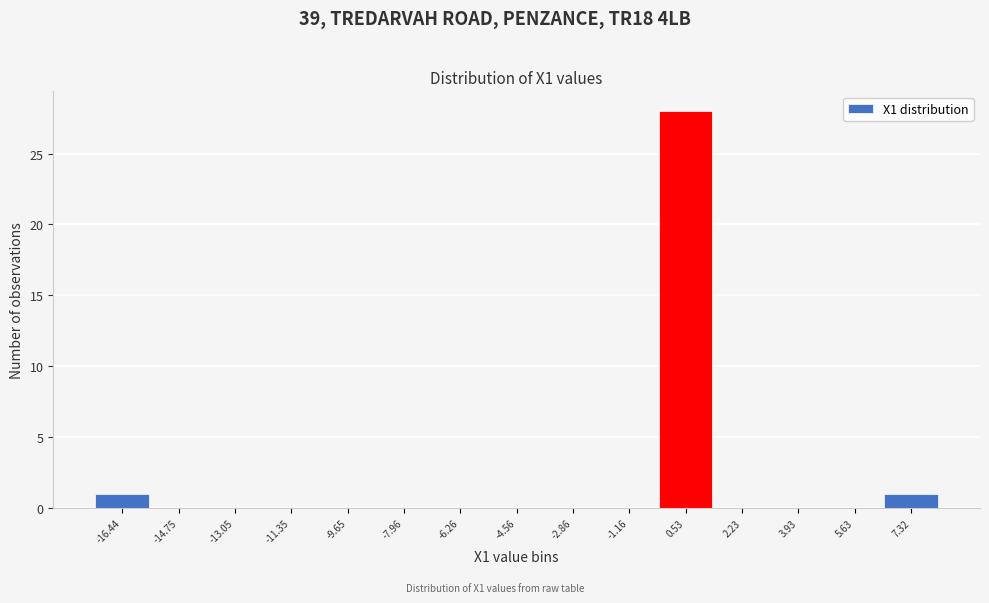

Reading left to right, transcribe this chart: for each bar, give the range it covers on the x-axis and its height. Neither the bar edges nor the heights are printed on the chart, so give them approximately, as read against the axes.

-17.2 to -15.6: 1
-15.6 to -13.8: 0
-13.8 to -12.2: 0
-12.2 to -10.6: 0
-10.6 to -8.8: 0
-8.8 to -7.2: 0
-7.2 to -5.4: 0
-5.4 to -3.8: 0
-3.8 to -2.0: 0
-2.0 to -0.4: 0
-0.4 to 1.4: 28
1.4 to 3.0: 0
3.0 to 4.8: 0
4.8 to 6.4: 0
6.4 to 8.2: 1